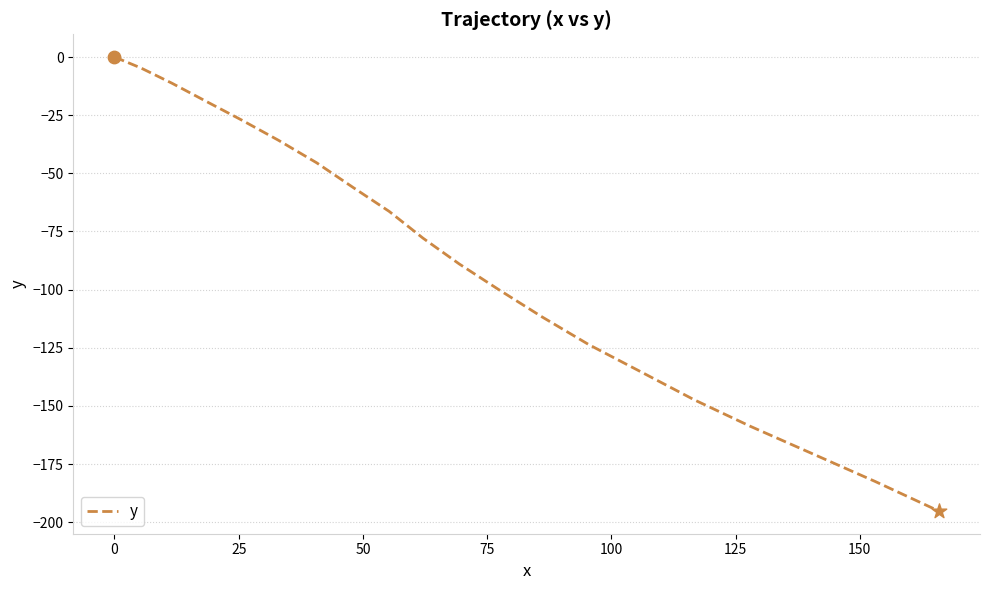

What is the smallest value displayed?

-195.2